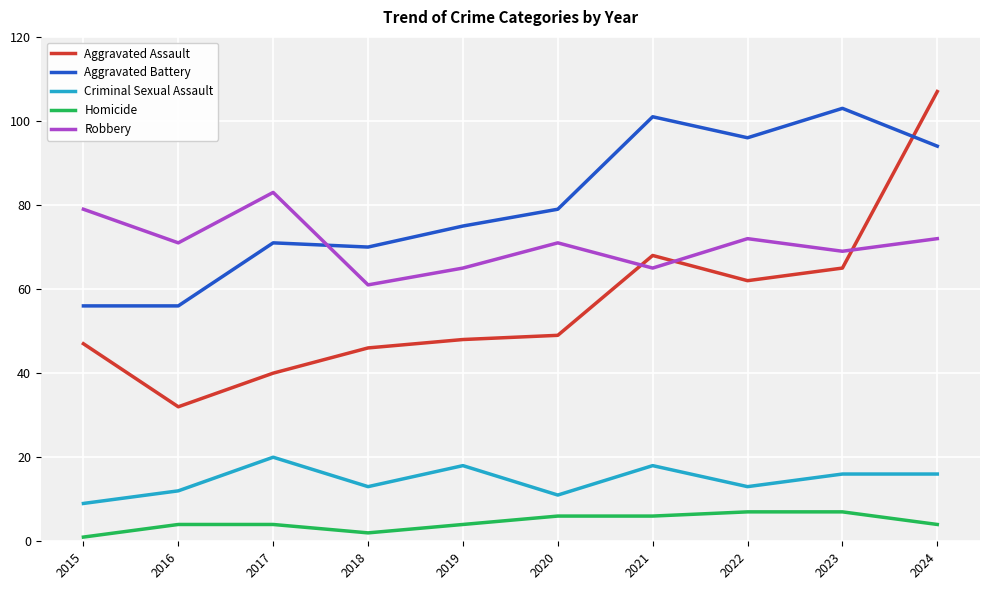

At which category is the sum across all series the highest?

2024